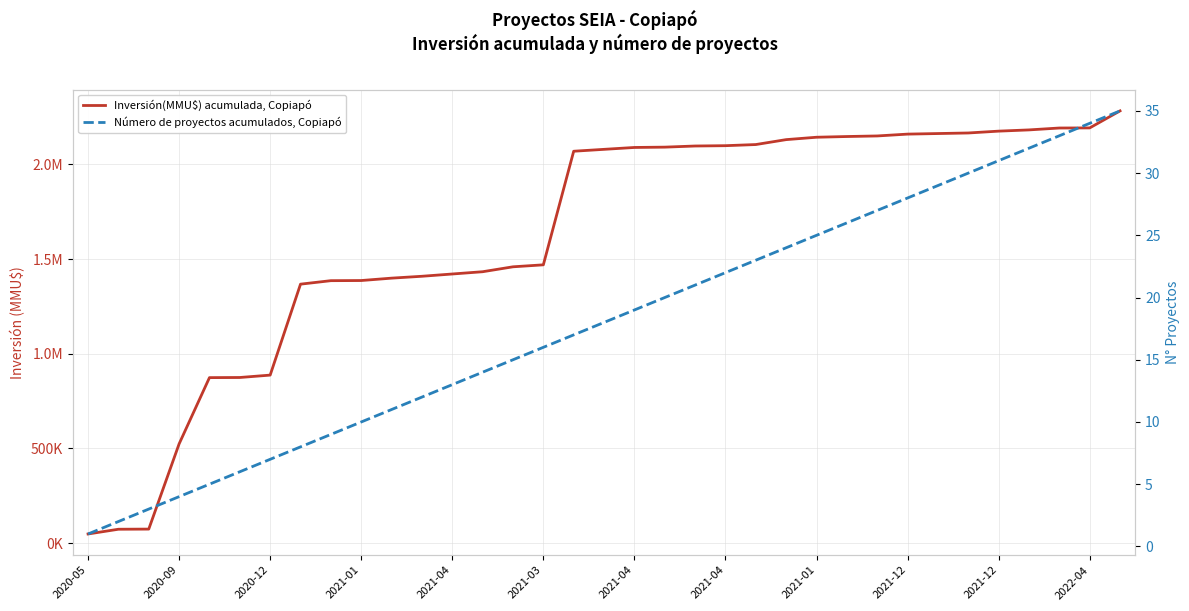

Where does the Inversión(MMU$) acumulada, Copiapó series first go above 2079470?

2021-04